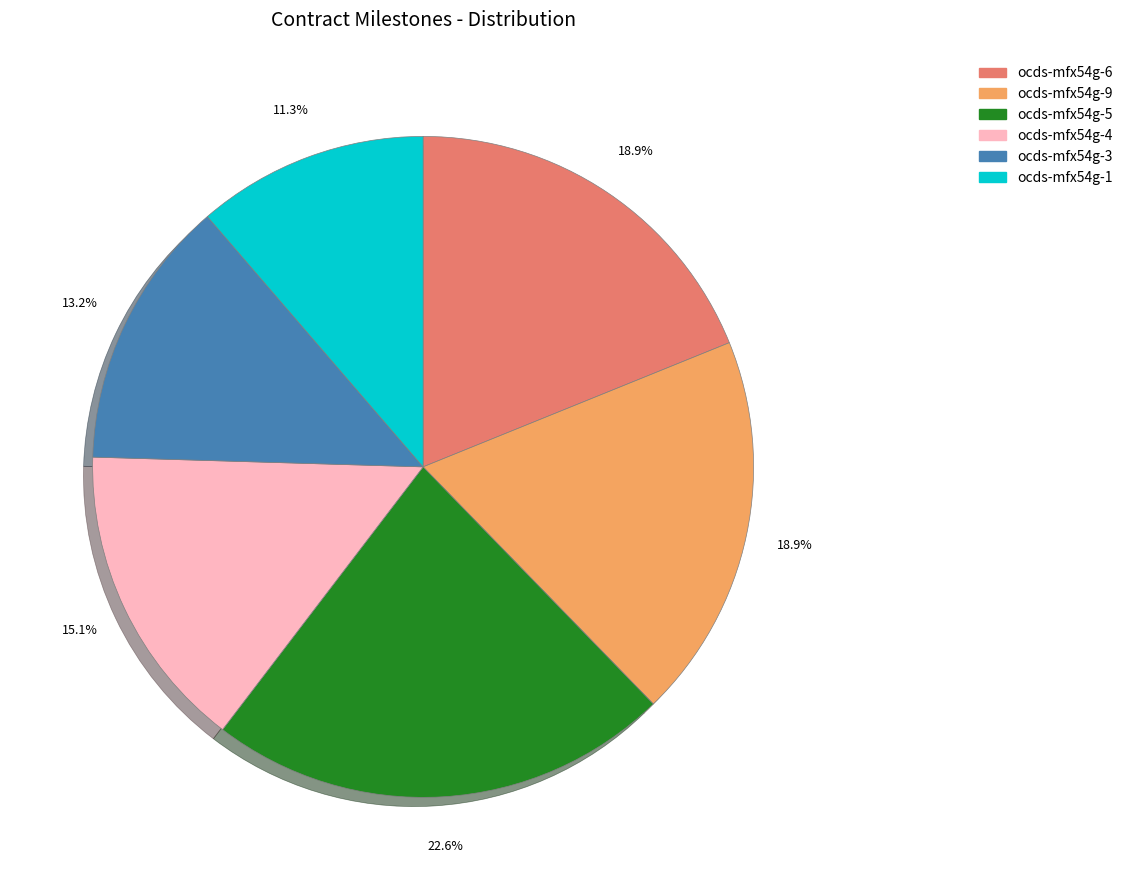

What percentage is the ocds-mfx54g-1 slice, to the nearest percent?

11%